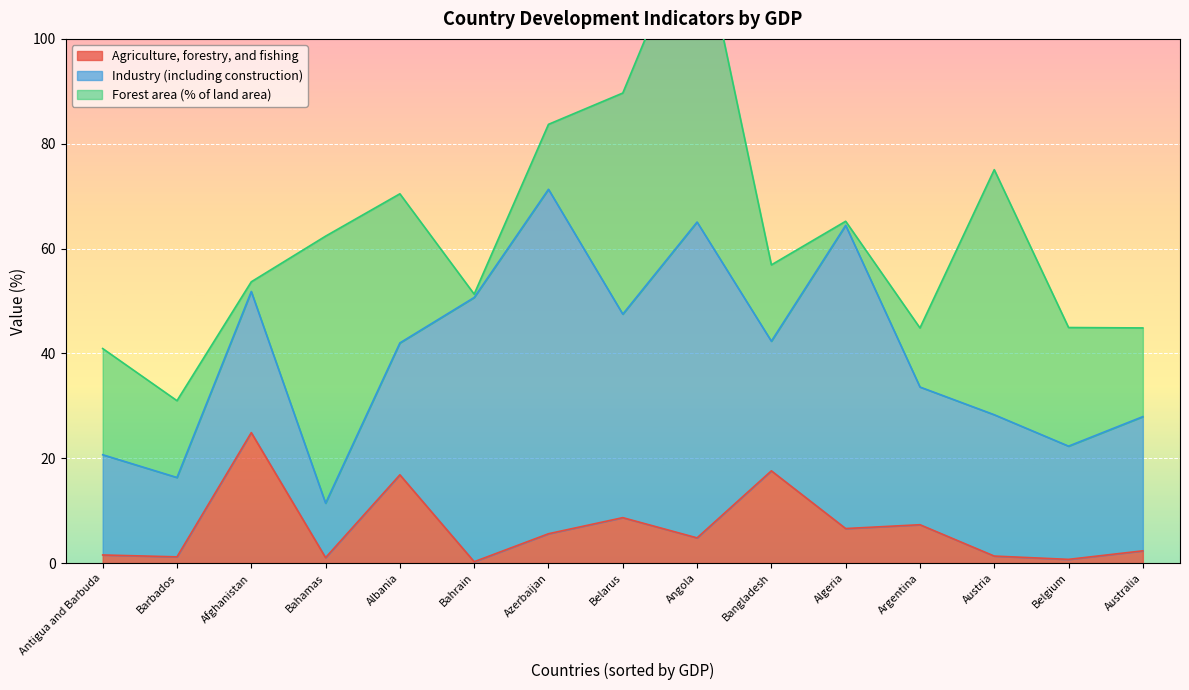

What is the sum of the Forest area (% of land area) values at Bangladesh and Belgium?

37.2